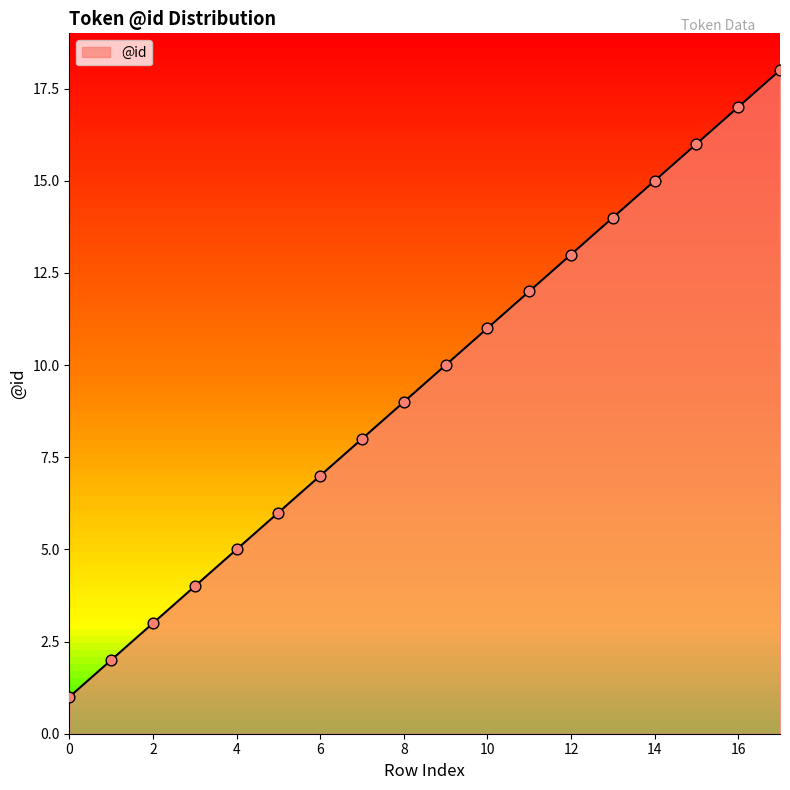

What is the greatest value displayed?

18